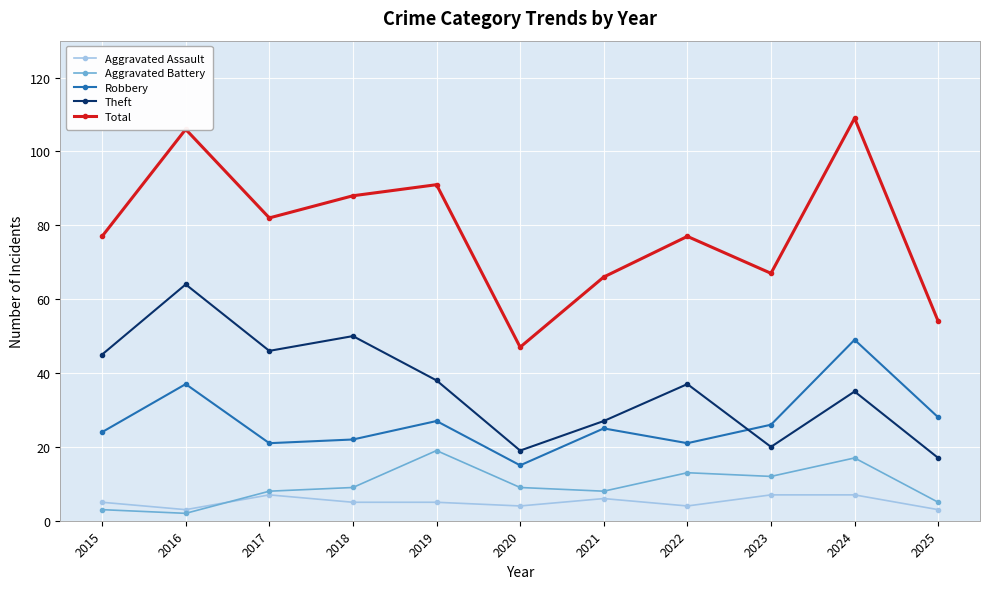

At how many categories does at least one series exceed 57?

9